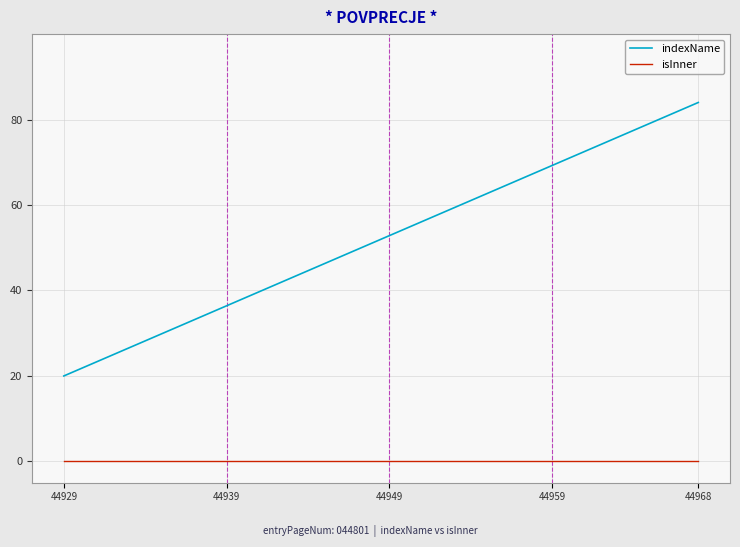

Which series has the largest total across all categories?

indexName